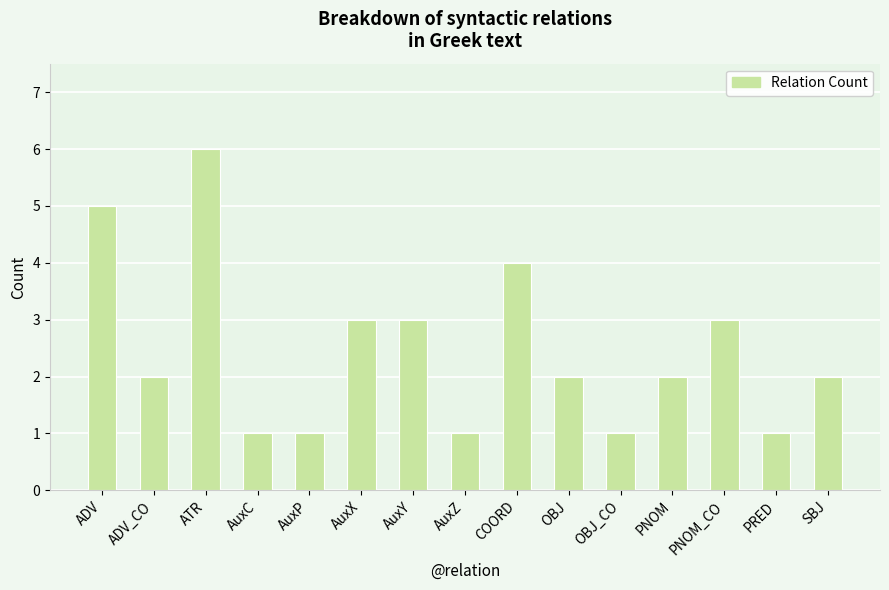

What is the change in value from AuxP to COORD?

+3